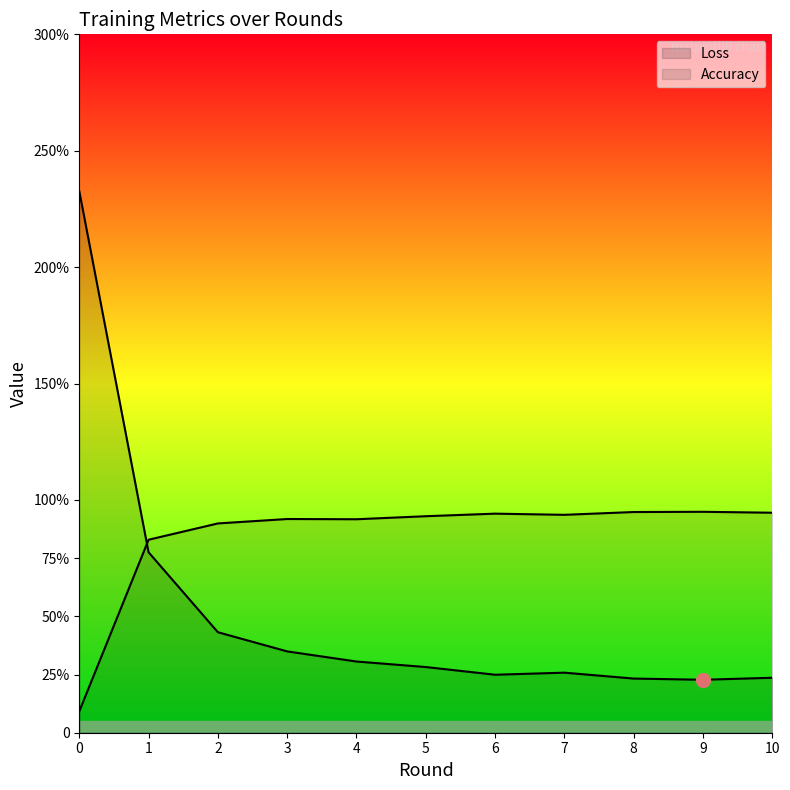

How many lines are shown in the chart?

2